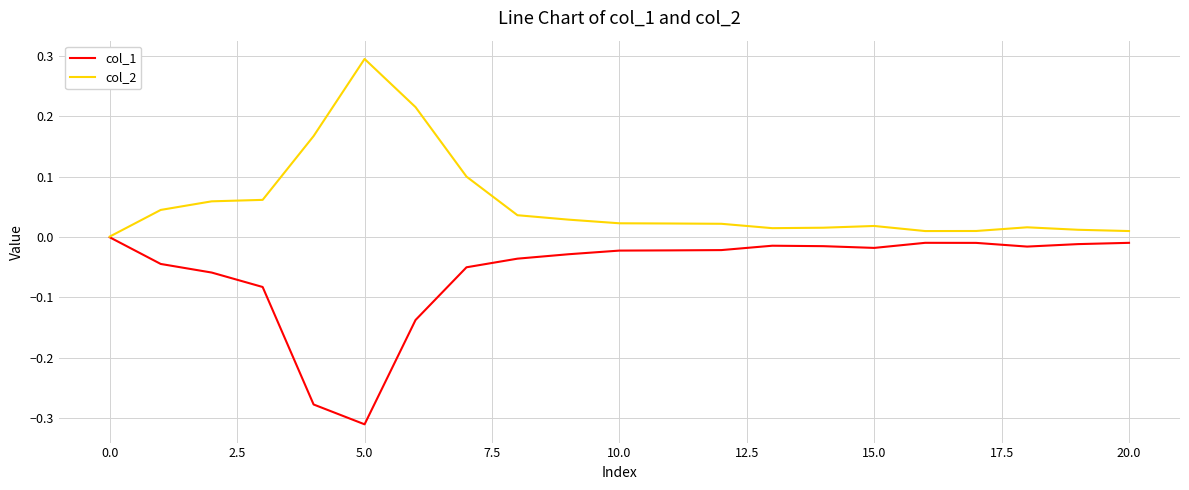

What is the difference between the maximum and minimum values in the col_1 series?

0.3